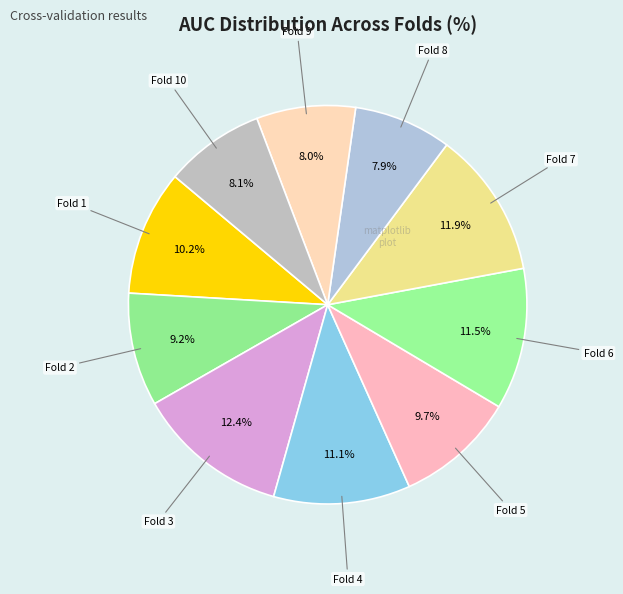

How many segments does this pie chart have?

10